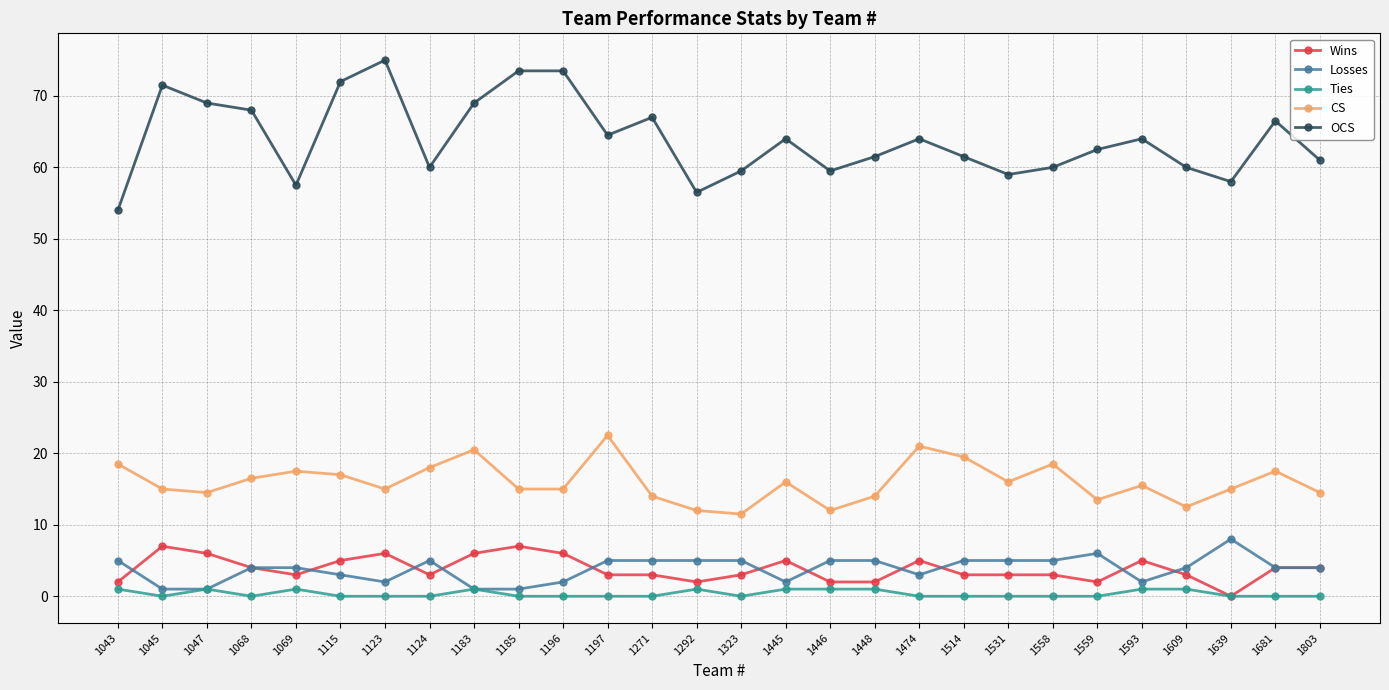

The value of OCS at 1124 is 83.6. True or false?

False